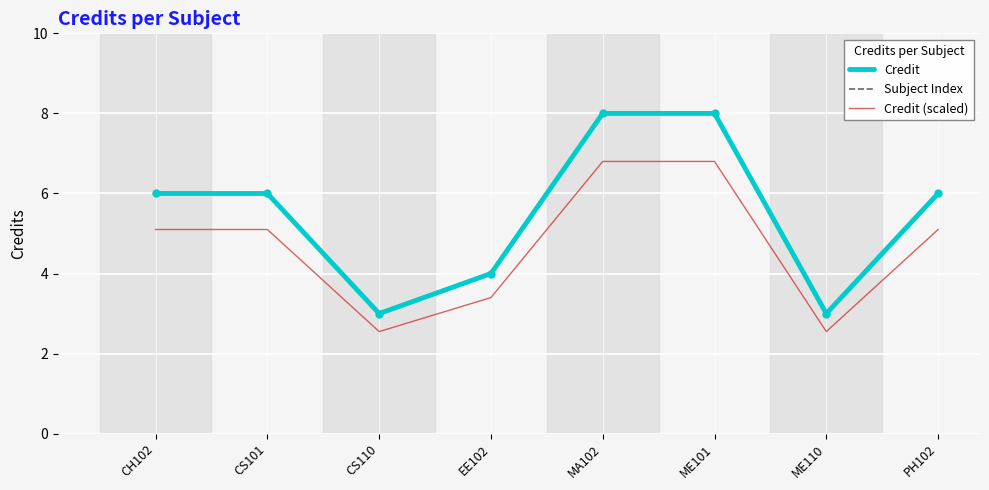

Does the chart have visible grid lines?

Yes